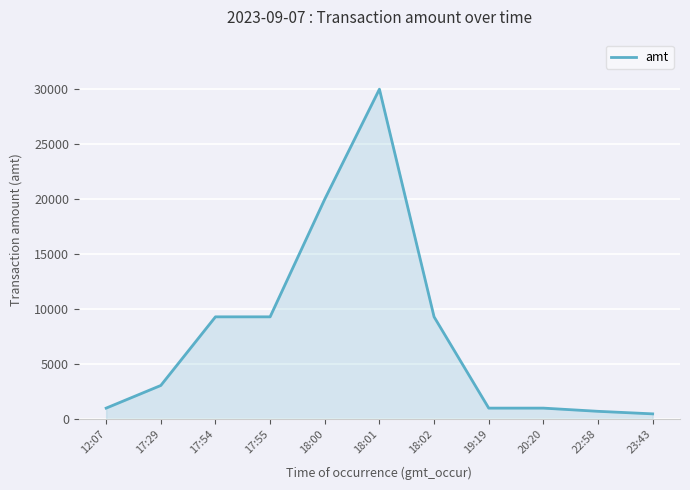

Is it true that the value at 12:07 is 1000?

True